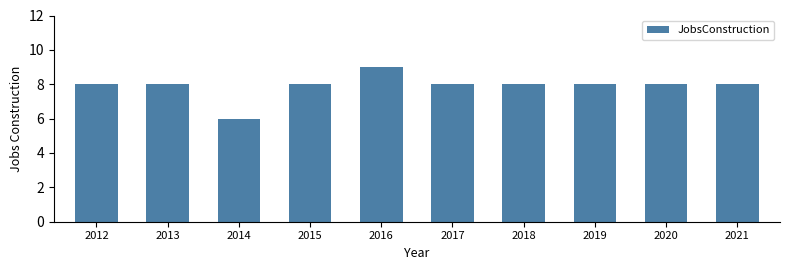

What is the ratio of the value at 2015 to the value at 2016?

0.9